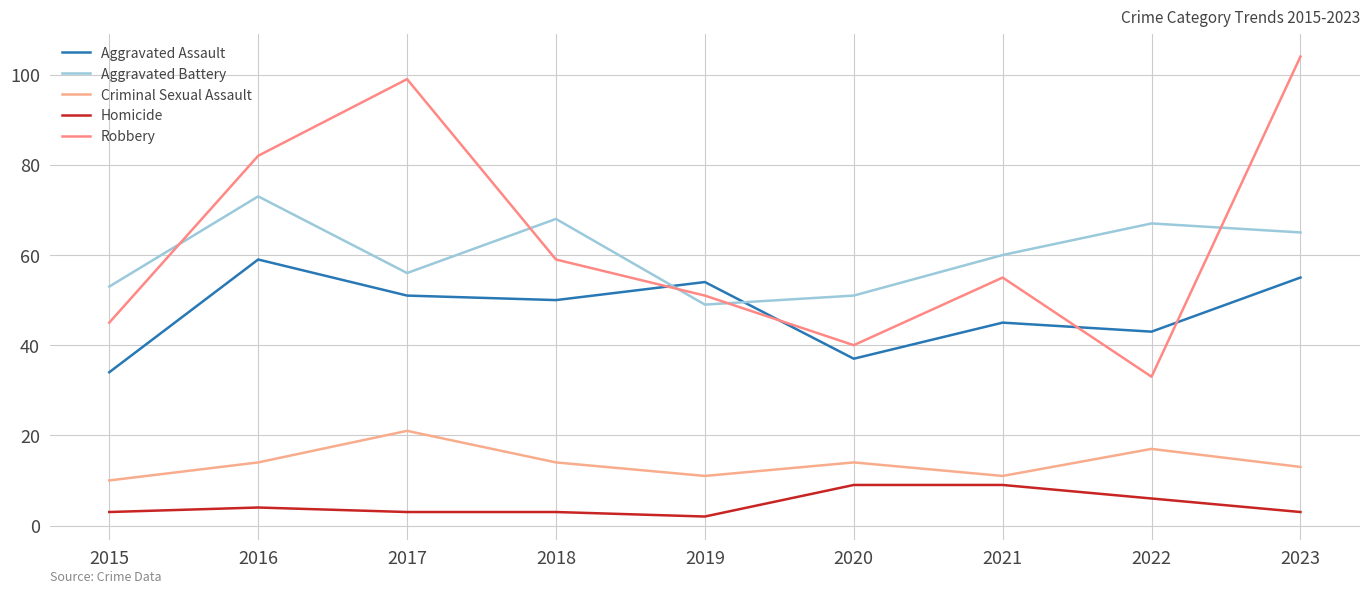

What is the minimum value for Aggravated Assault?

34